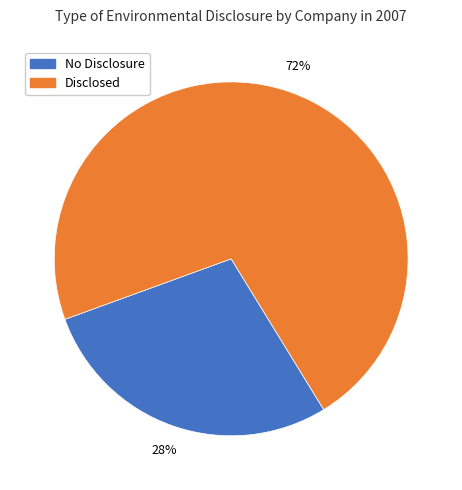

Is there a majority slice in this chart?

Yes